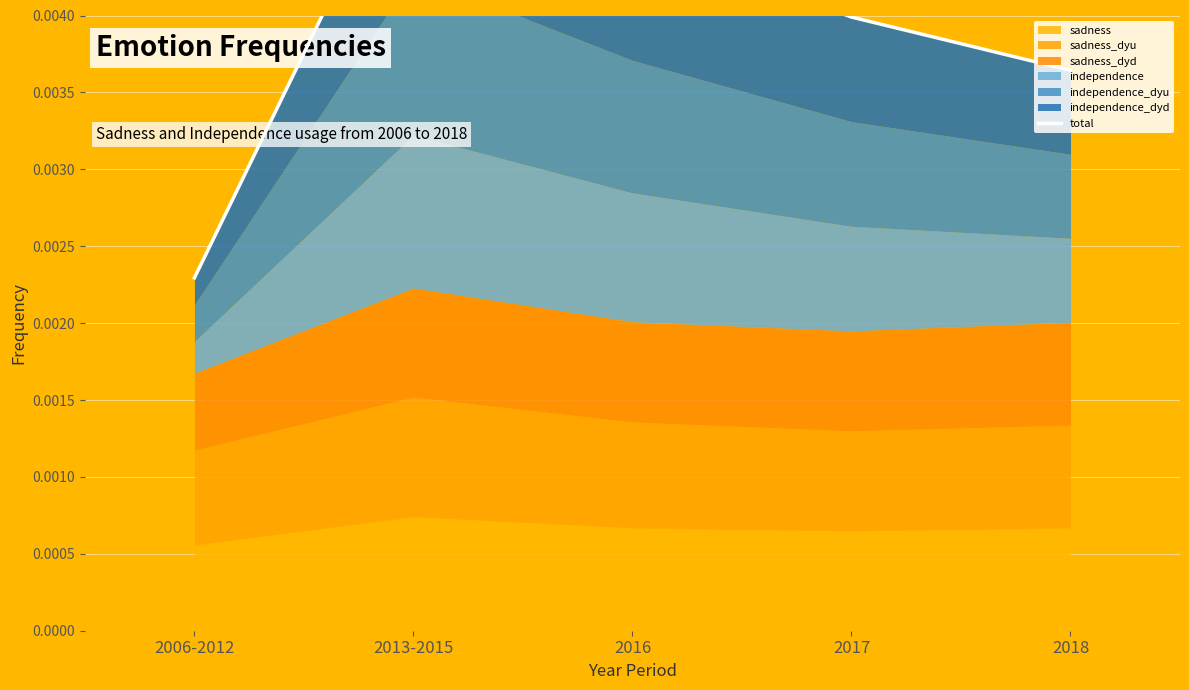

What is the label of the 1st point from the right?

2018